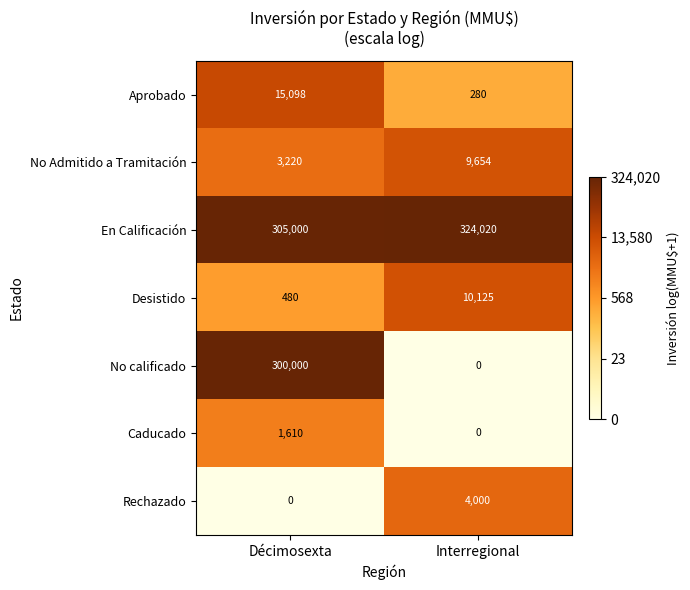

Rank the series by their maximum value, from lowest to highest.

Caducado, Rechazado, No Admitido a Tramitación, Desistido, Aprobado, No calificado, En Calificación